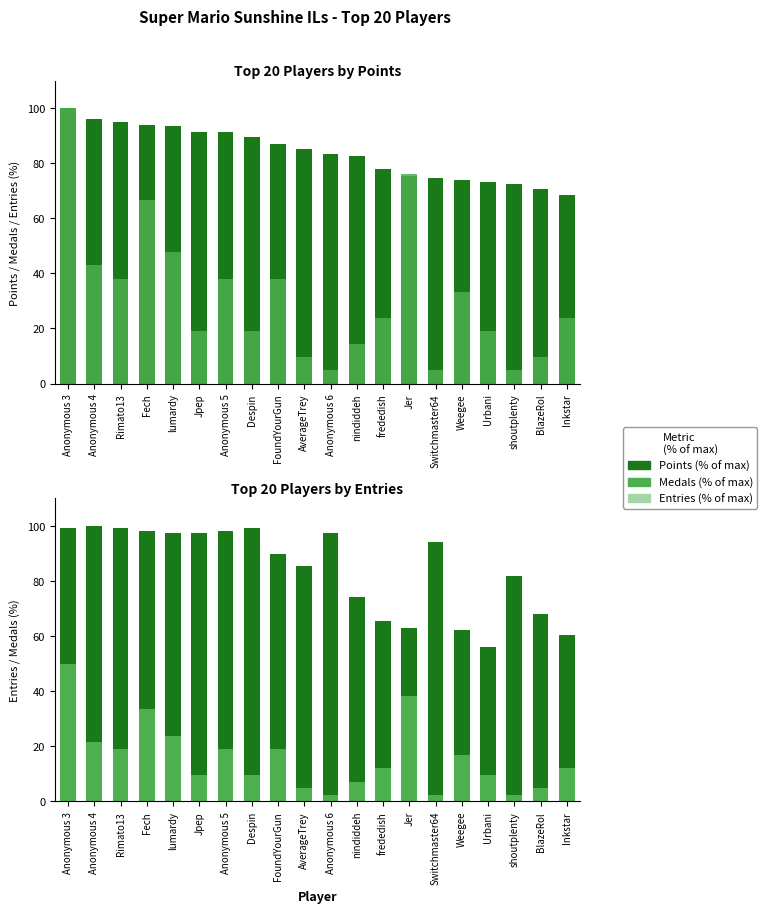

What are all the series names shown in the legend?

Points (% of max), Medals (% of max), Entries (% of max)